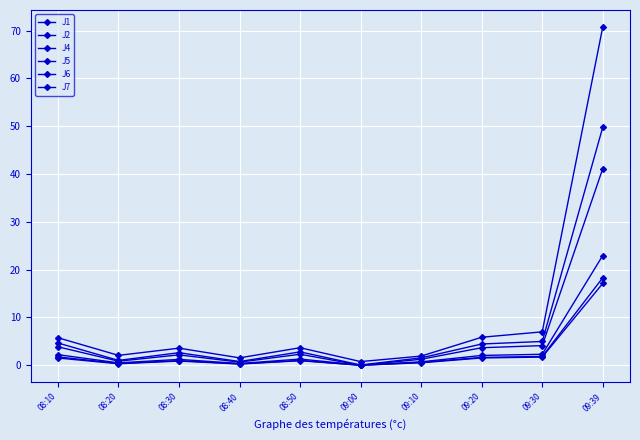

Reading left to right, transcribe all the data shown in this chart.

J1: 08:10=2.2	08:20=0.5	08:30=1.2	08:40=0.4	08:50=1.3	09:00=0.0	09:10=0.7	09:20=2.1	09:30=2.3	09:39=23.0
J2: 08:10=1.5	08:20=0.3	08:30=0.9	08:40=0.2	08:50=0.9	09:00=0.0	09:10=0.5	09:20=1.5	09:30=1.7	09:39=17.1
J4: 08:10=4.7	08:20=1.0	08:30=2.6	08:40=0.8	08:50=2.8	09:00=0.1	09:10=1.6	09:20=4.5	09:30=5.0	09:39=49.8
J5: 08:10=3.9	08:20=0.8	08:30=2.2	08:40=0.7	08:50=2.3	09:00=0.0	09:10=1.3	09:20=3.7	09:30=4.1	09:39=41.1
J6: 08:10=1.8	08:20=0.4	08:30=1.0	08:40=0.3	08:50=1.0	09:00=0.0	09:10=0.6	09:20=1.6	09:30=1.8	09:39=18.3
J7: 08:10=5.8	08:20=2.1	08:30=3.6	08:40=1.6	08:50=3.7	09:00=0.8	09:10=1.9	09:20=5.9	09:30=7.0	09:39=70.8